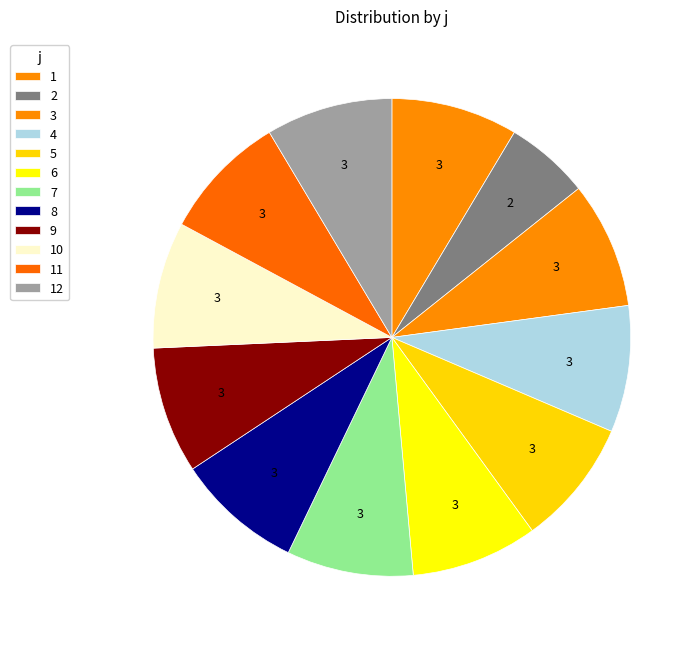

Between 4 and 11, which is larger?

4